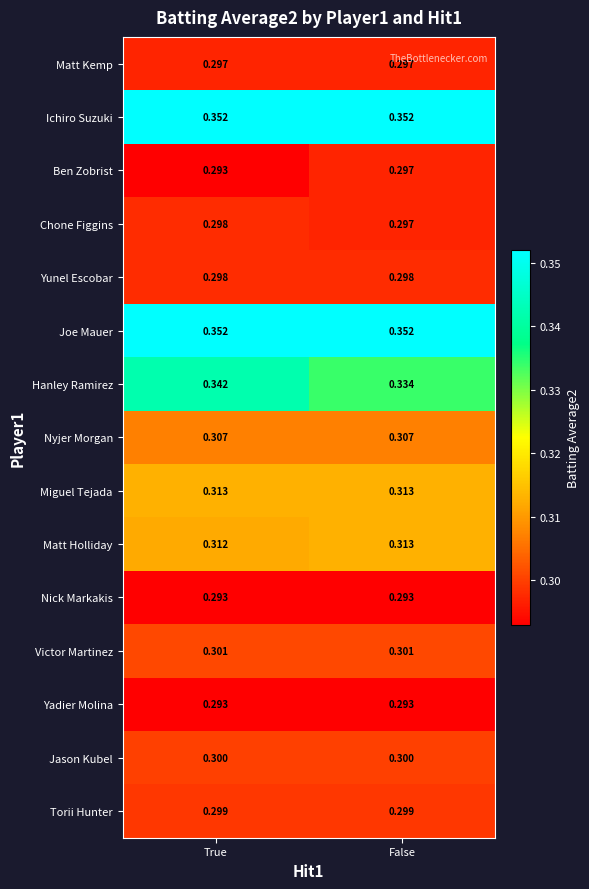

Is the value of Chone Figgins at False greater than the value of Jason Kubel at True?

No